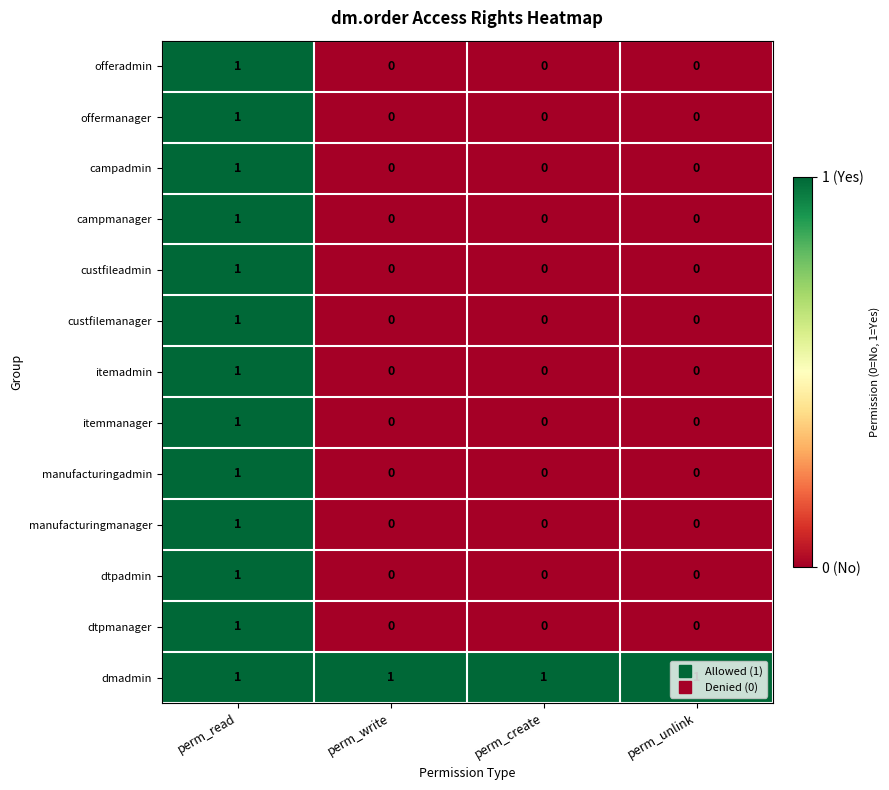

The value of custfileadmin at perm_unlink is 0. True or false?

True